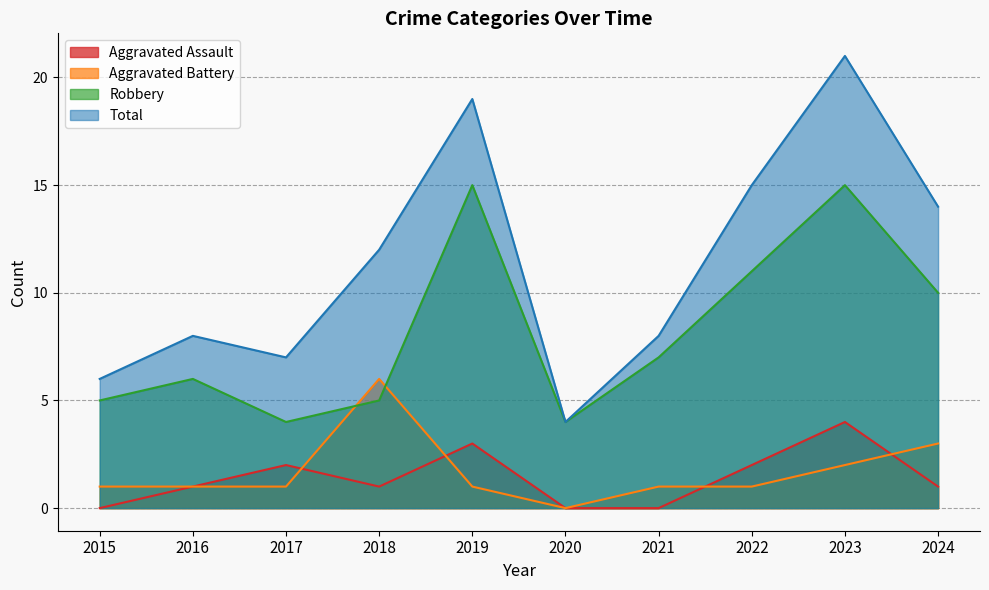

After their last crossing, which series has the higher values: Robbery or Aggravated Battery?

Robbery